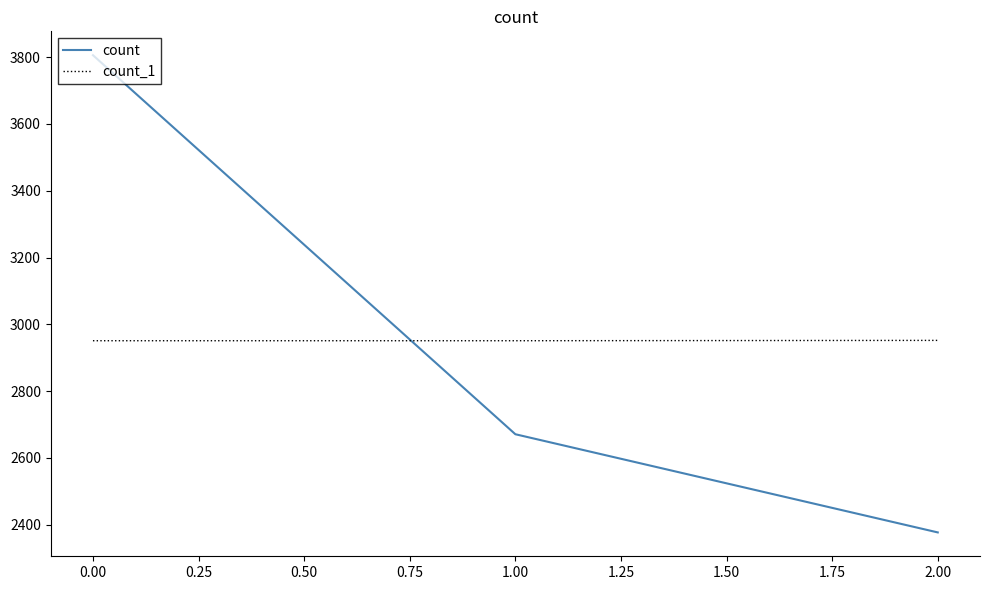

What is the minimum value shown in the chart?

2377